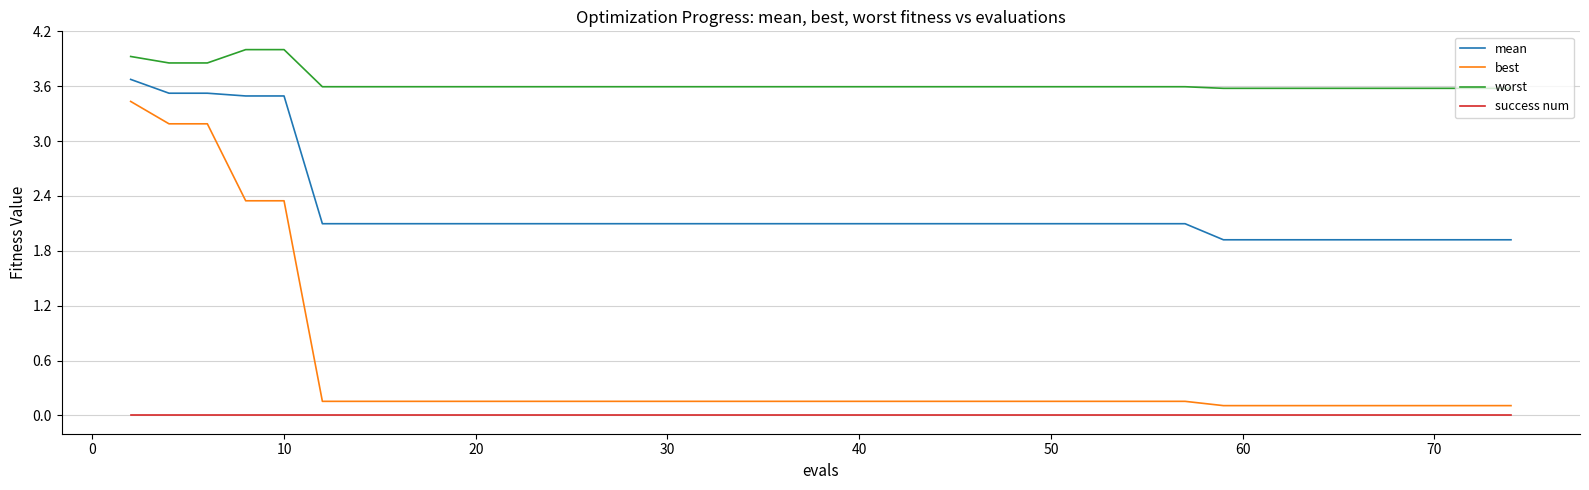

True or false: best and worst intersect in this chart.

False